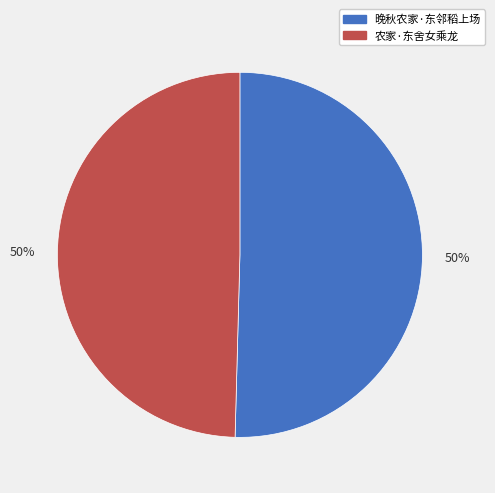

To the nearest percent, what portion does 农家·东舍女乘龙 represent?

50%